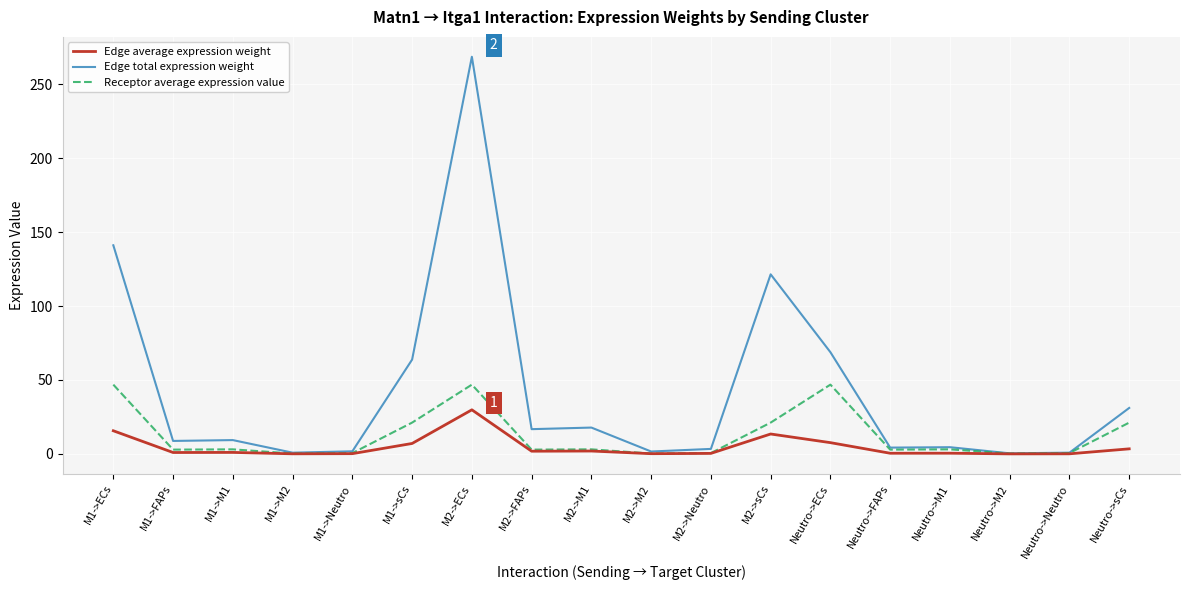

At which category is the sum across all series the highest?

M2->ECs